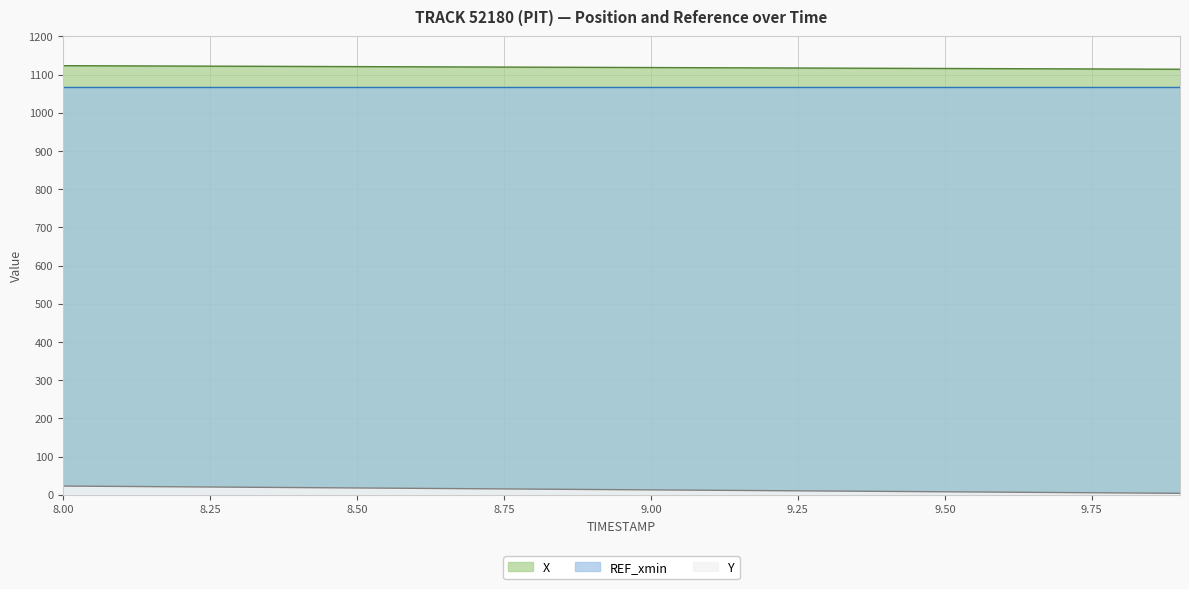

At how many categories does at least one series exceed 751?

20